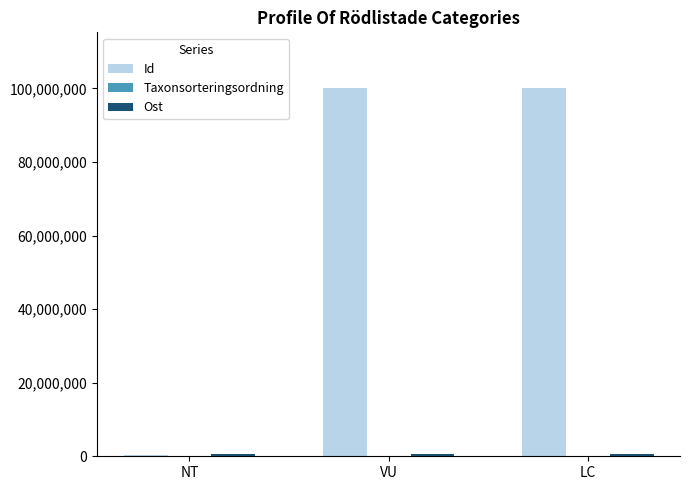

Between NT and LC, which series saw the biggest shift?

Id